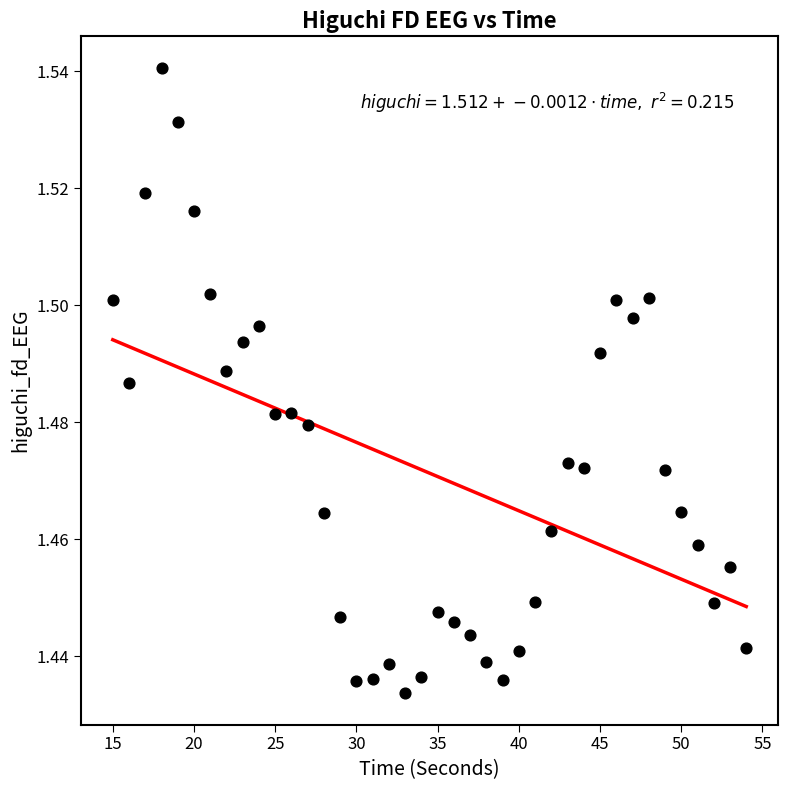

What is the range of X values (max minus min)?

39.0